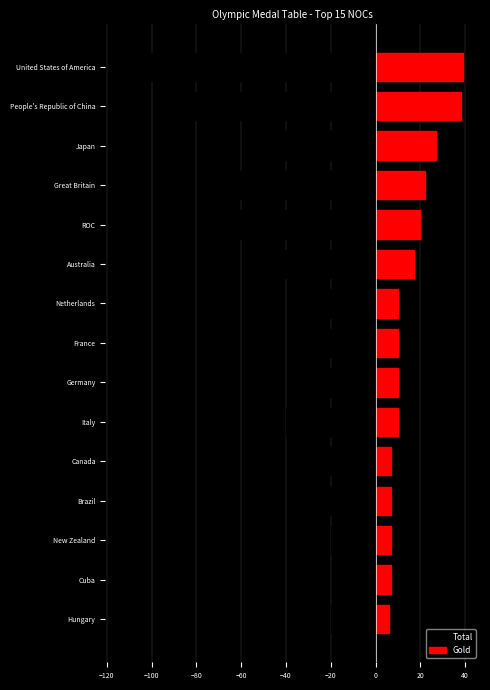

Reading left to right, what are all the values shown in this chart?

Total: -113	-88	-58	-65	-71	-46	-36	-33	-37	-40	-24	-21	-20	-15	-20
Gold: 39	38	27	22	20	17	10	10	10	10	7	7	7	7	6